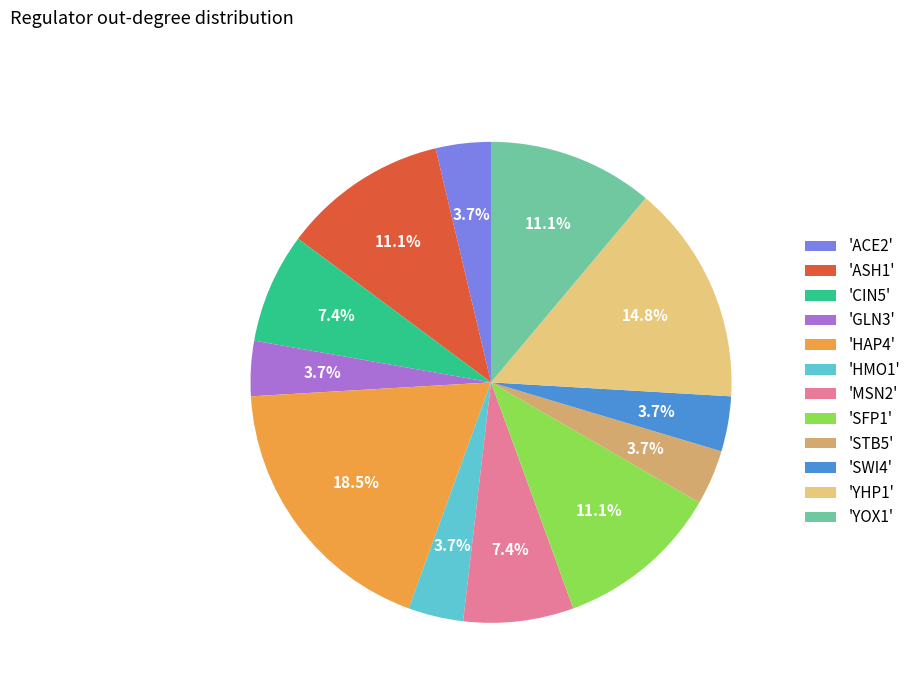

Count the number of slices in the pie.

12